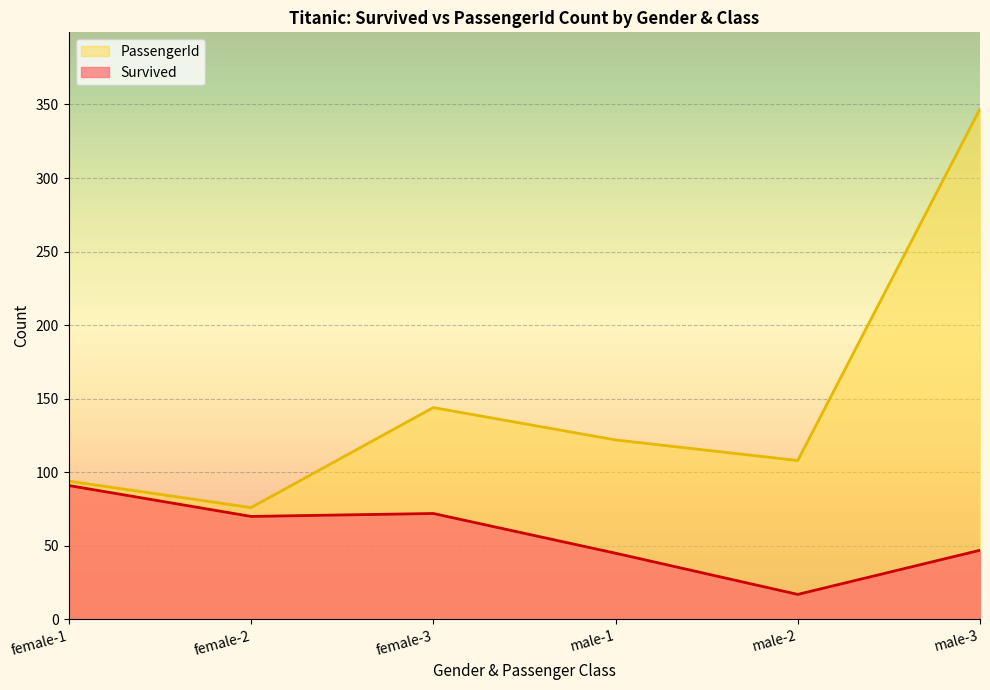

The PassengerId series shows 108 at male-2. True or false?

True